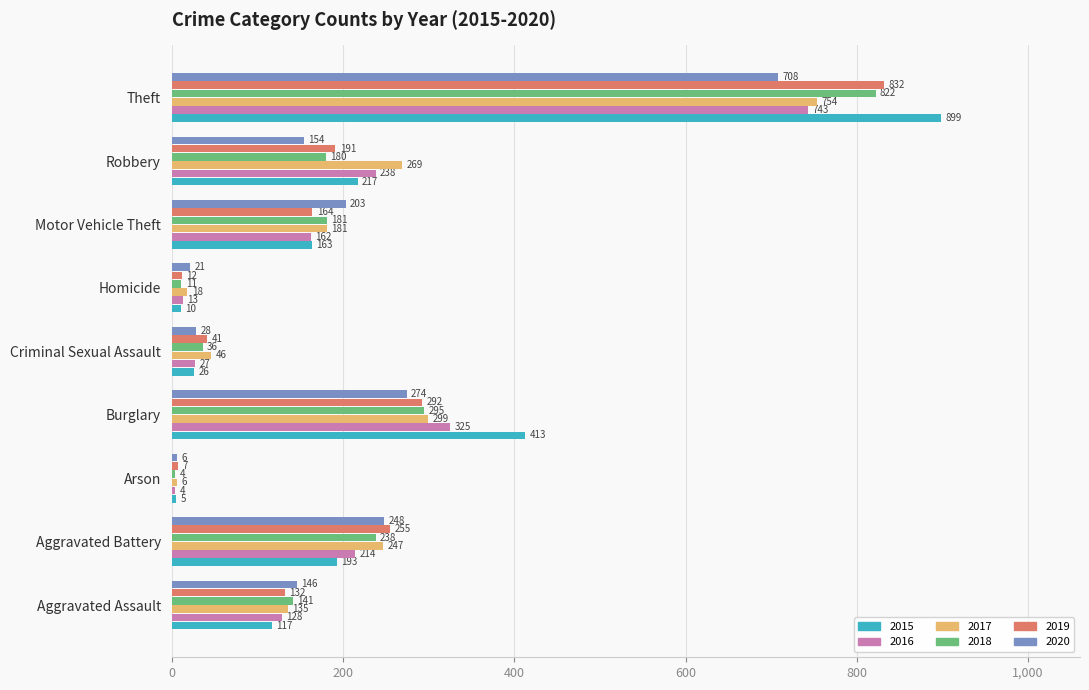

Where is 2019 nearest to the value 419?

Burglary